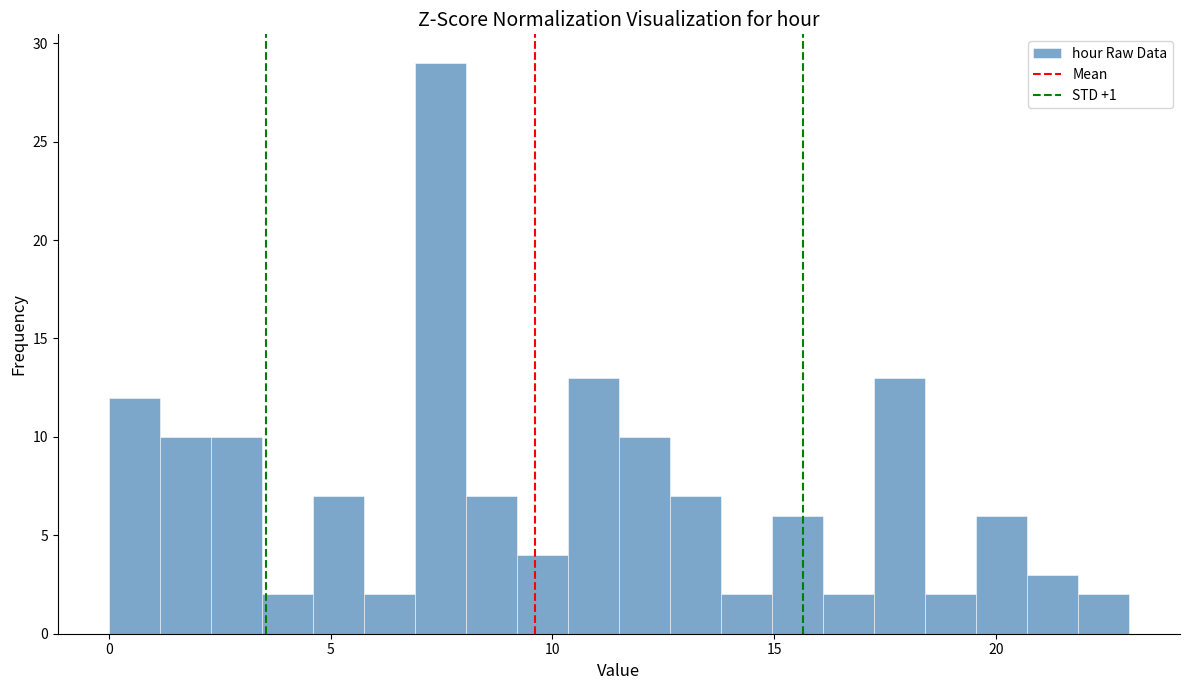

Read against the x-axis, roughly where is the centre of the tallest bar?

7.5